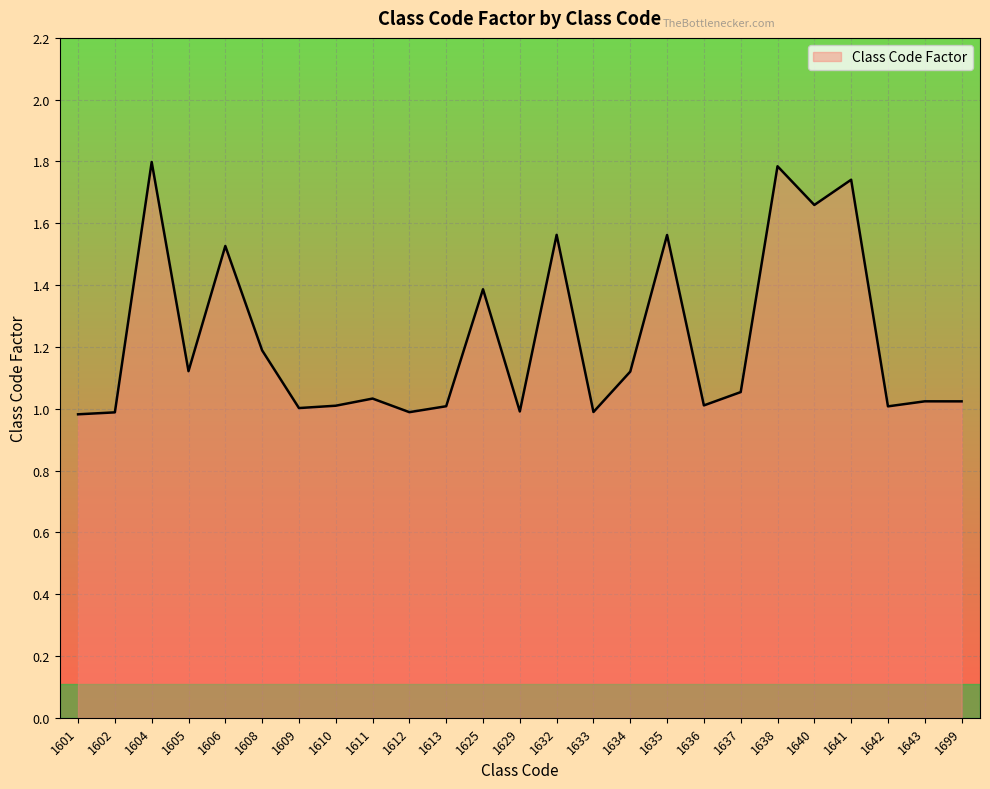

What is the difference between the values at 1625 and 1641?

0.4